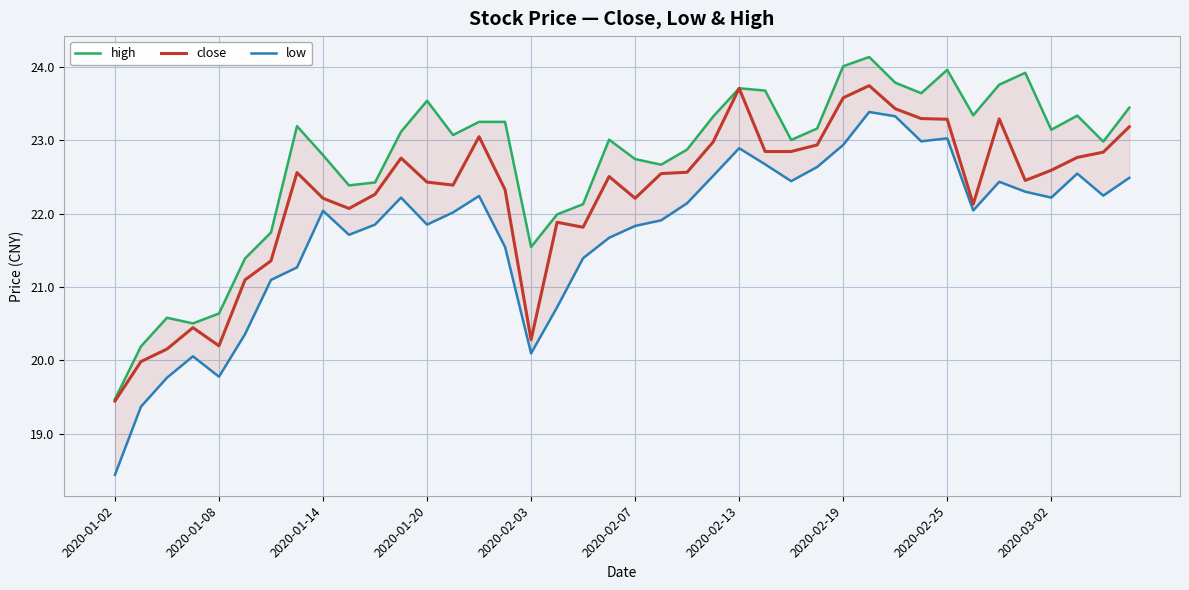

At which label does high reach its minimum?

2020-01-02